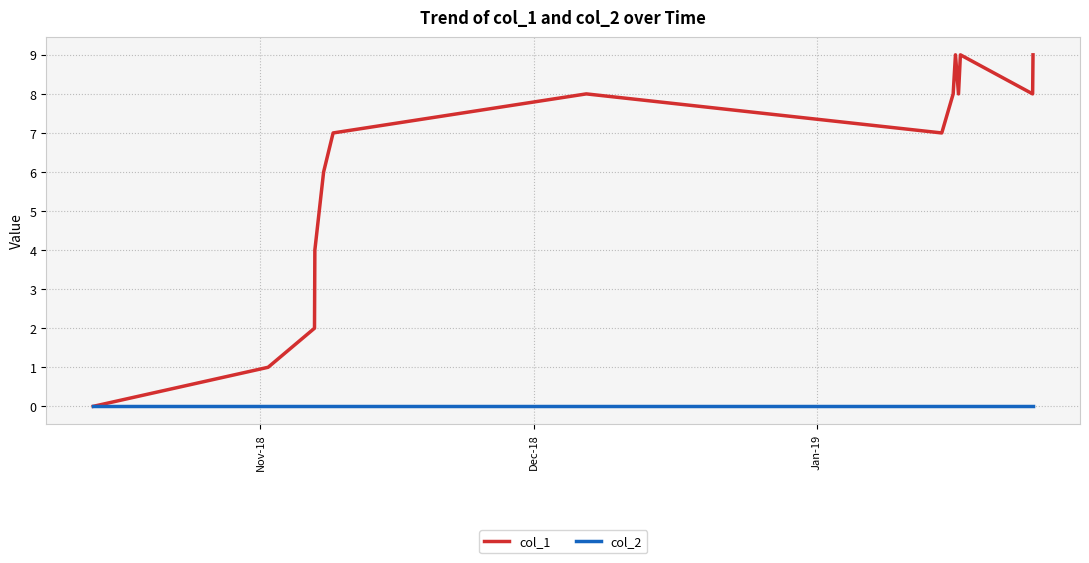

Which series has the largest total across all categories?

col_1